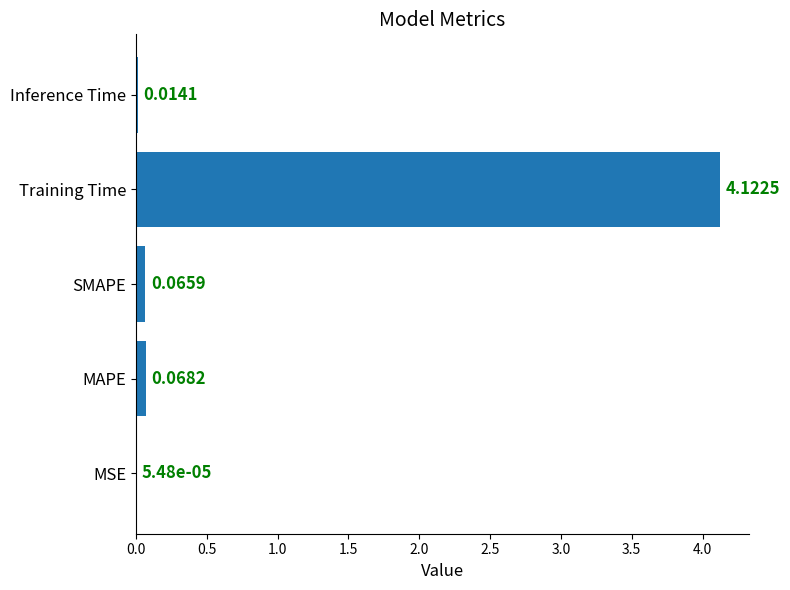

What is the sum of all values?

4.3